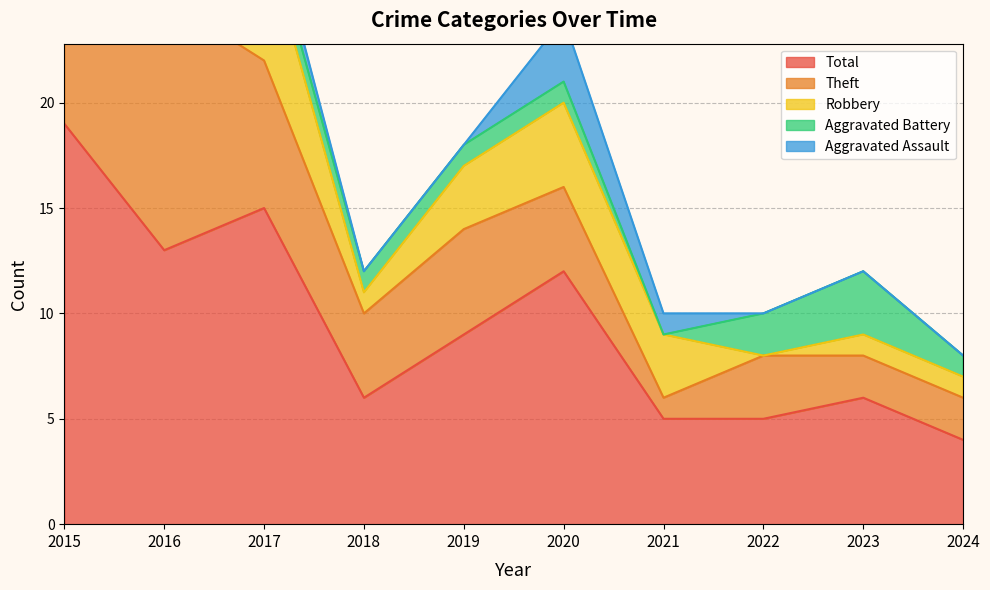

What is the total value across all series at 2018?

12